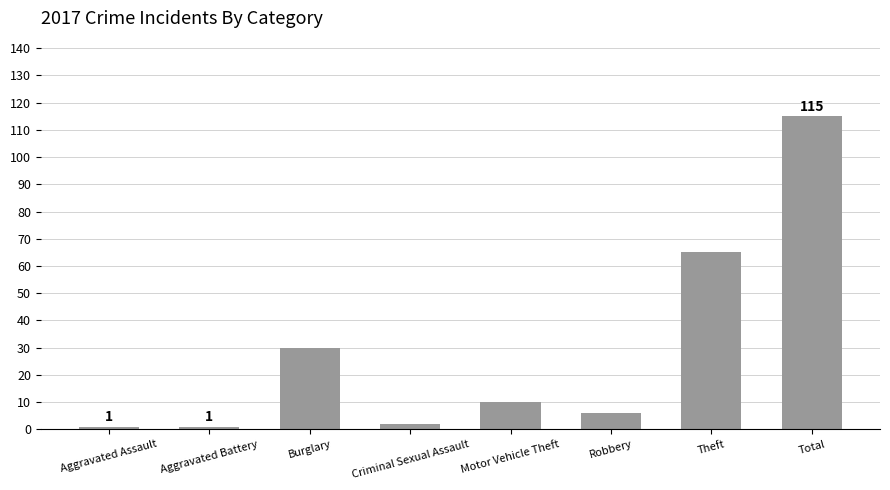

Reading right to left, transcribe all the data shown in this chart.

Total=115	Theft=65	Robbery=6	Motor Vehicle Theft=10	Criminal Sexual Assault=2	Burglary=30	Aggravated Battery=1	Aggravated Assault=1